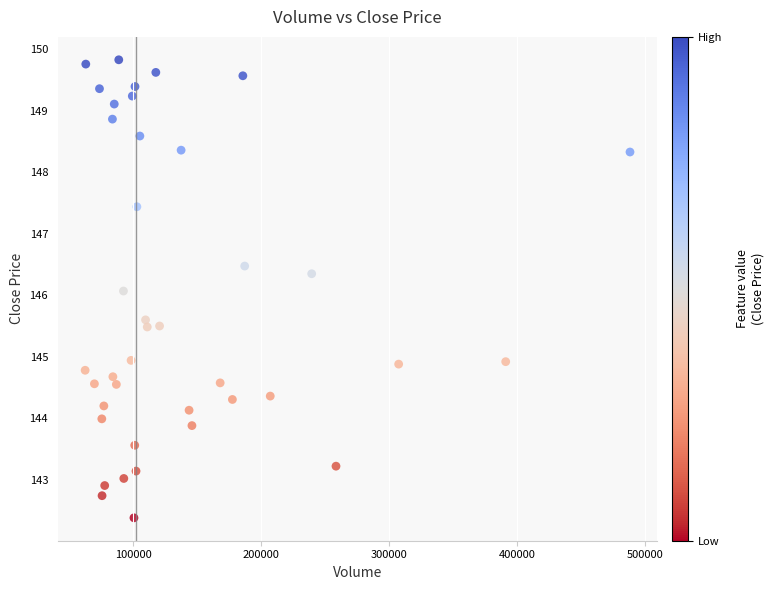

What is the range of X values (max minus min)?

425910.0